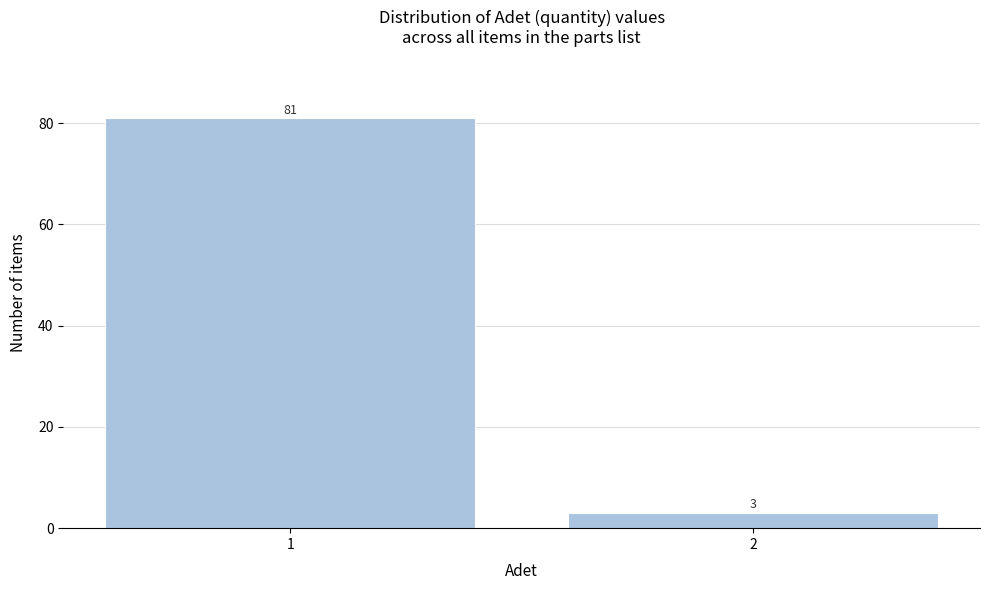

Reading right to left, extract all data points from this chart.

2=3	1=81